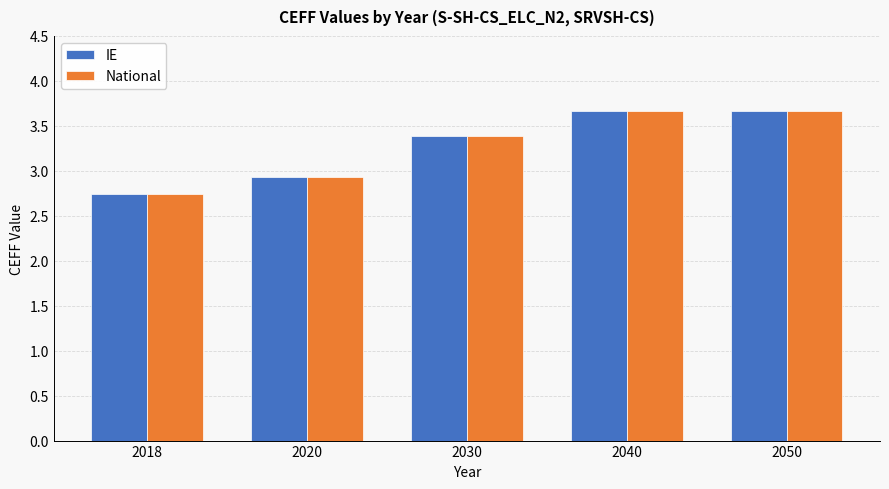

What is the total value across all series at 2030?

6.8